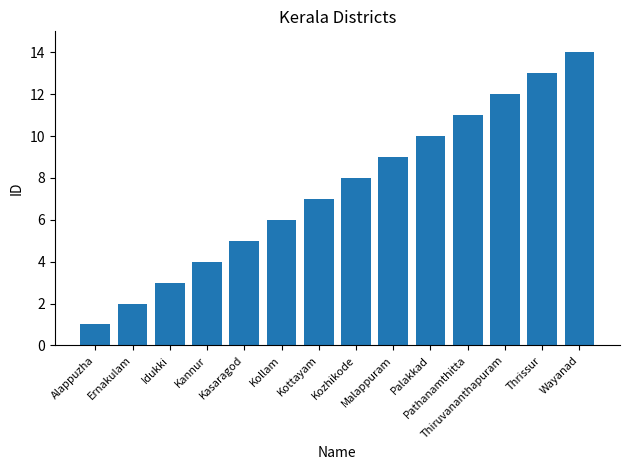

How many values are below 8?

7